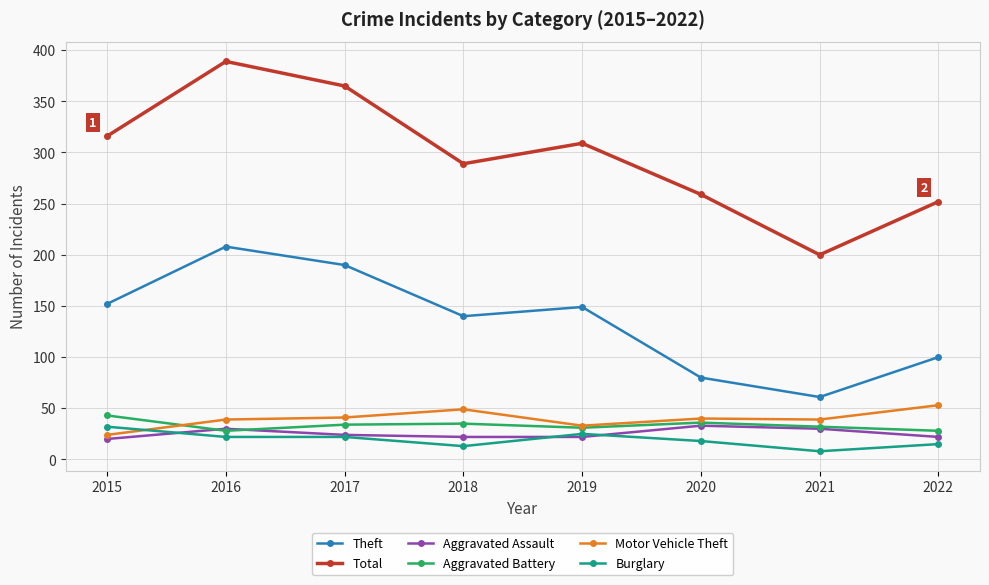

True or false: Theft and Burglary cross at least once.

False